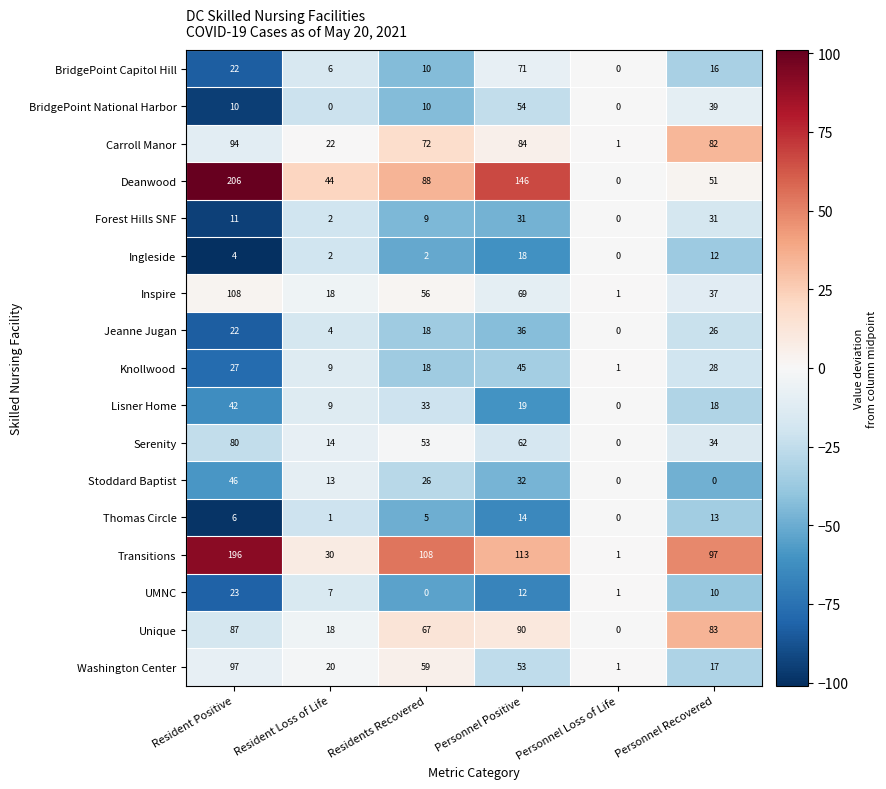

Rank the series by their maximum value, from highest to lowest.

Deanwood, Transitions, Inspire, Washington Center, Carroll Manor, Unique, Serenity, BridgePoint Capitol Hill, BridgePoint National Harbor, Stoddard Baptist, Knollwood, Lisner Home, Jeanne Jugan, Forest Hills SNF, UMNC, Ingleside, Thomas Circle